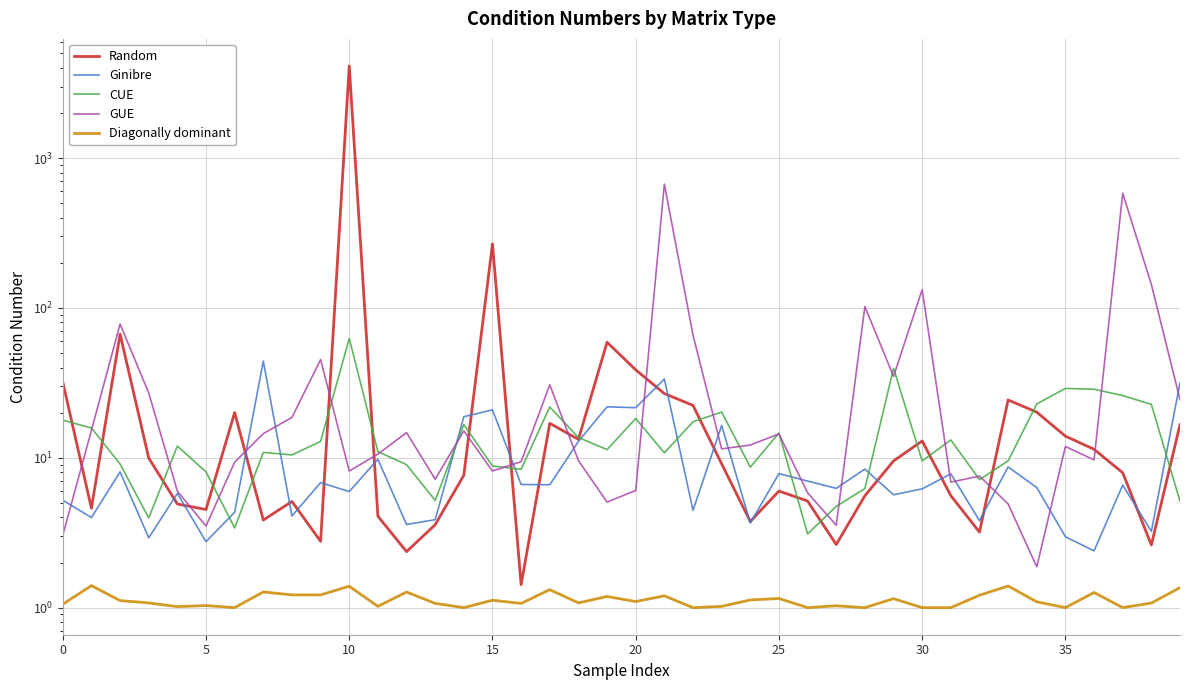

Is the value of Ginibre at 29 greater than the value of Random at 30?

No